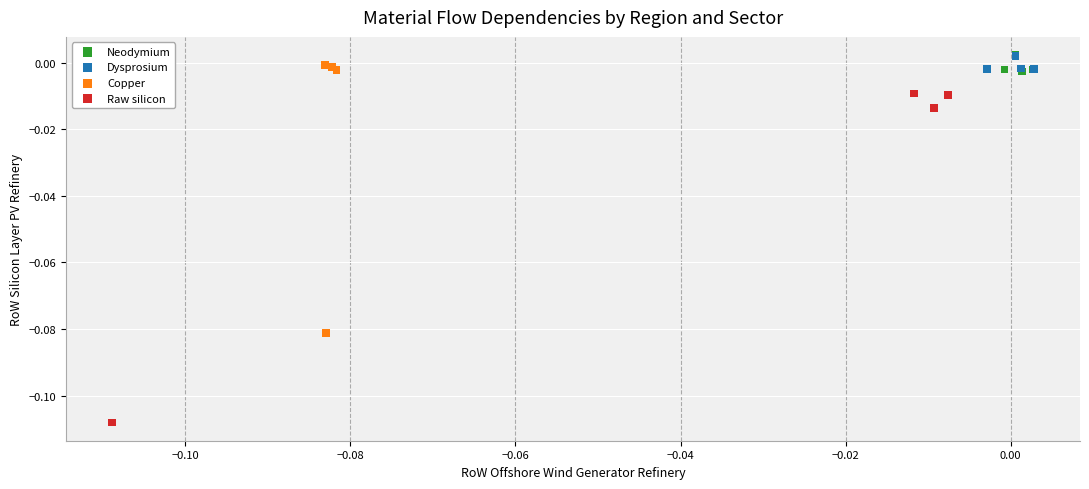

Which series has the widest spread of Y values?

Raw silicon